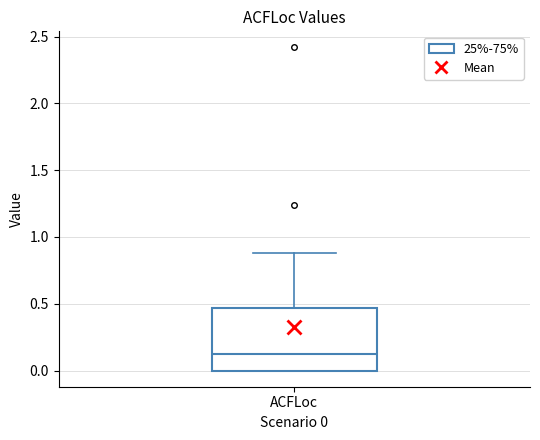

Where is the lower edge of the box for ACFLoc on the y-axis? The values are not printed on the chart, so give them approximately, as read against the axis.

0.00